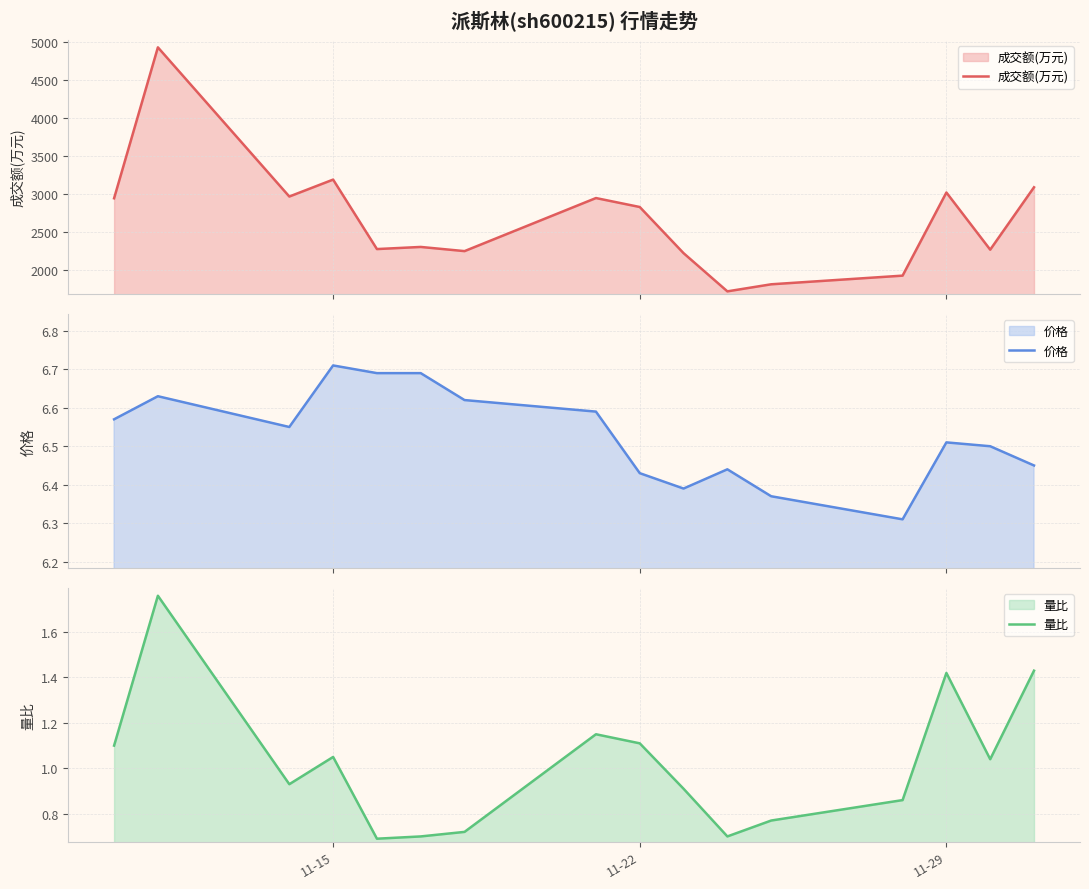

What is the maximum value for 成交额(万元)?

4927